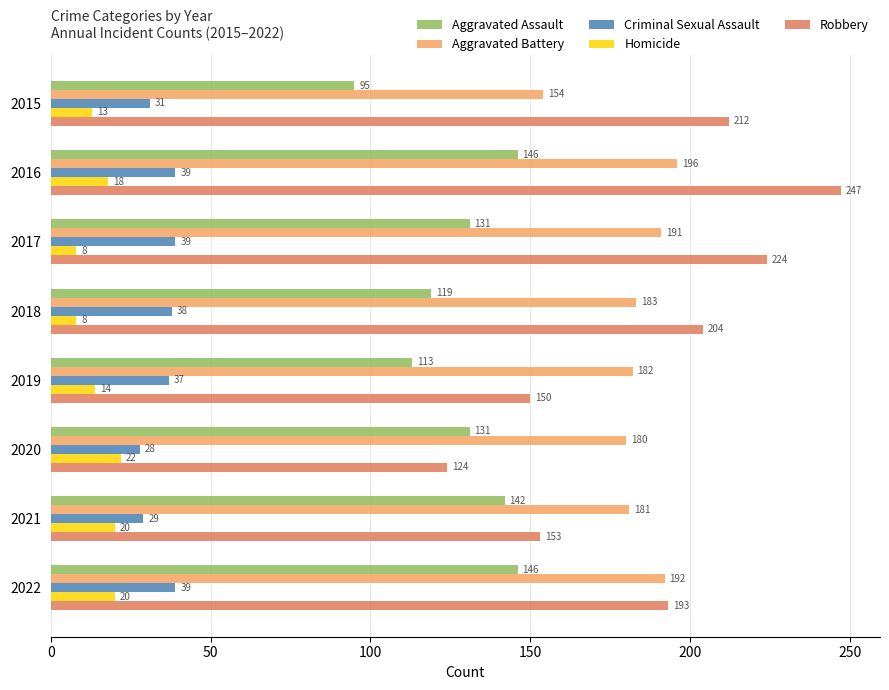

Which series has the largest range (max minus min)?

Robbery